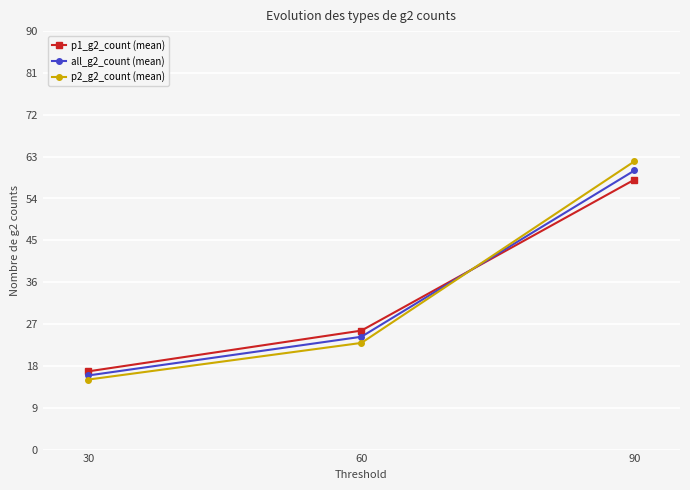

What is the value of the all_g2_count (mean) point at the 2nd from the left?

24.3